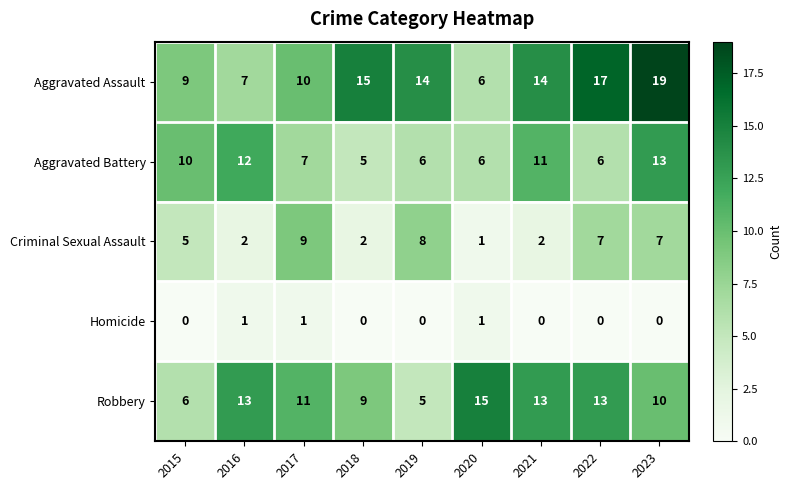

True or false: Aggravated Assault has a value of 14 at 2019.

True